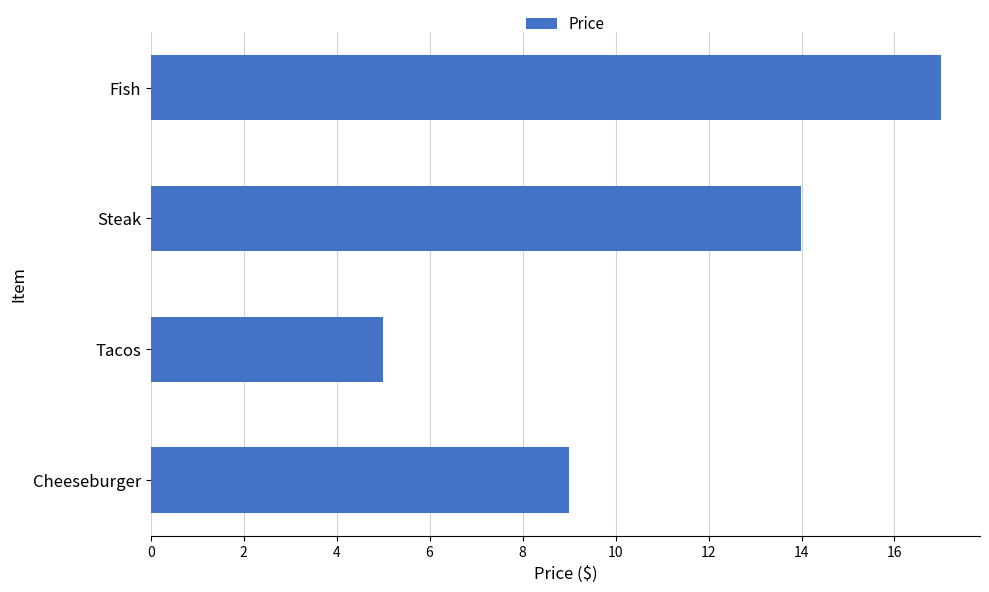

The value at Cheeseburger is 2.3. True or false?

False